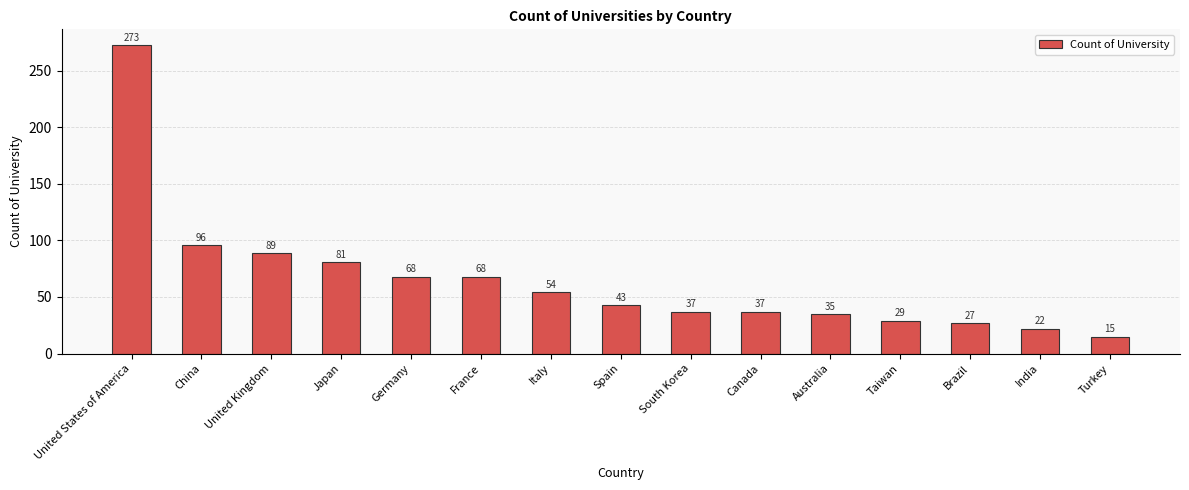

What is the sum of the values at Italy and South Korea?

91